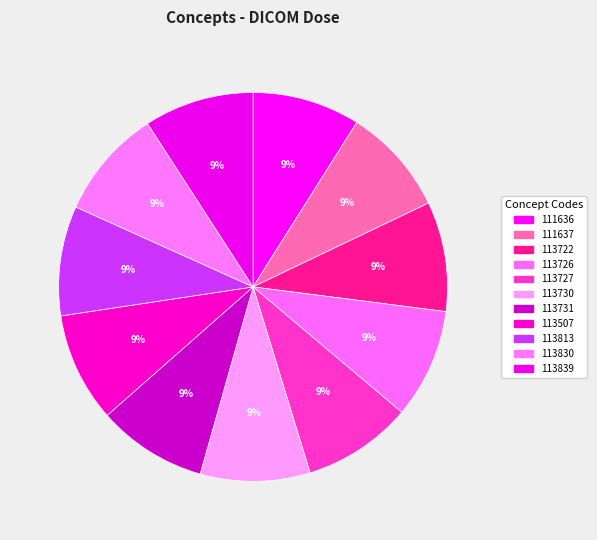

How much of the chart is everything except 113722?

90.9%